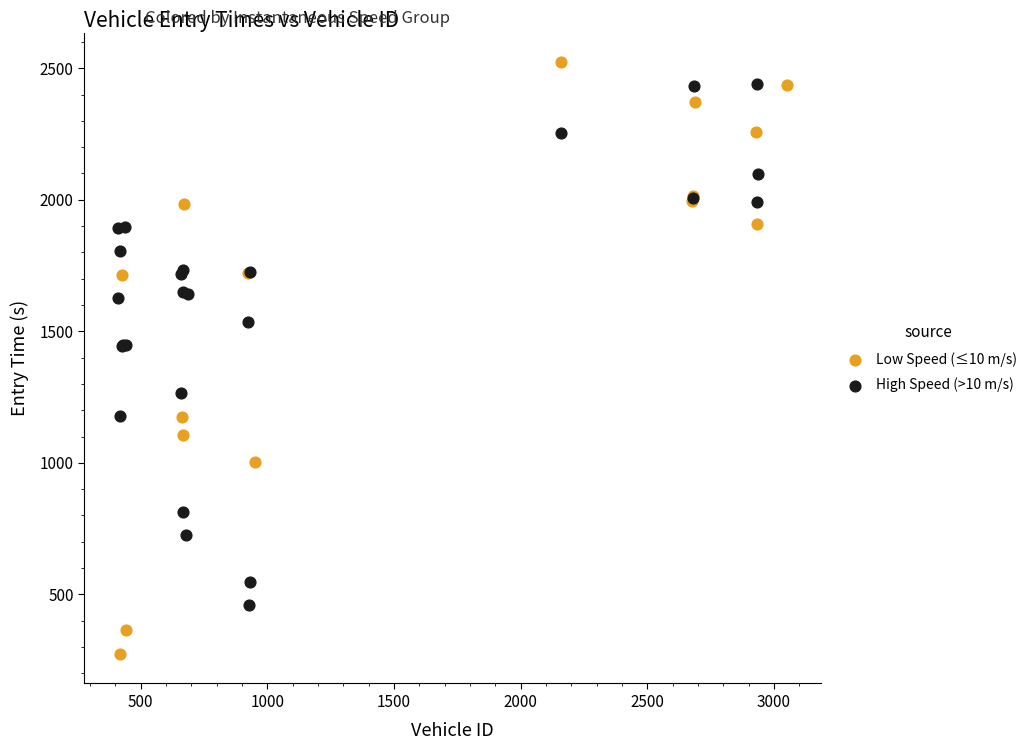

Which series reaches the minimum Y coordinate?

Low Speed (≤10 m/s)